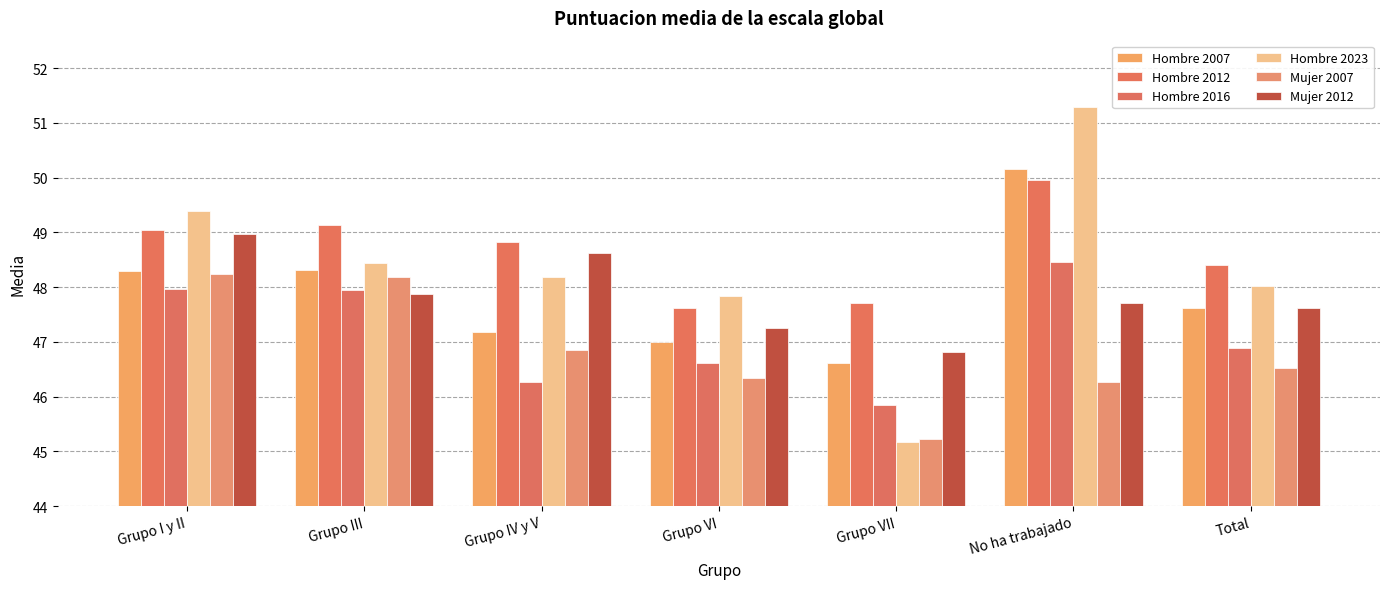

What is the label of the 5th bar from the right?

Grupo IV y V